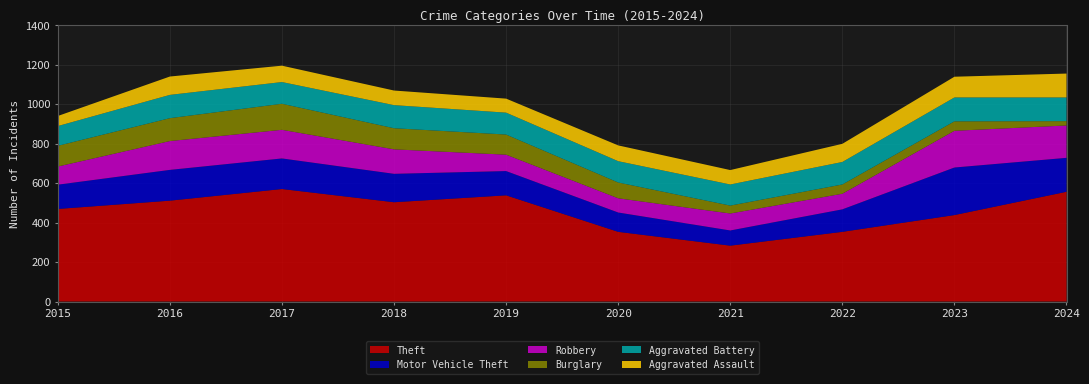

Reading right to left, what are all the values shown in this chart?

Theft: 2024=556	2023=438	2022=353	2021=283	2020=353	2019=538	2018=503	2017=570	2016=511	2015=469
Motor Vehicle Theft: 2024=172	2023=241	2022=114	2021=77	2020=98	2019=123	2018=144	2017=155	2016=156	2015=123
Robbery: 2024=164	2023=186	2022=79	2021=86	2020=72	2019=83	2018=124	2017=145	2016=146	2015=92
Burglary: 2024=22	2023=48	2022=47	2021=40	2020=80	2019=102	2018=107	2017=132	2016=116	2015=105
Aggravated Battery: 2024=120	2023=121	2022=114	2021=107	2020=108	2019=111	2018=117	2017=110	2016=118	2015=100
Aggravated Assault: 2024=121	2023=105	2022=92	2021=73	2020=80	2019=71	2018=74	2017=83	2016=93	2015=51